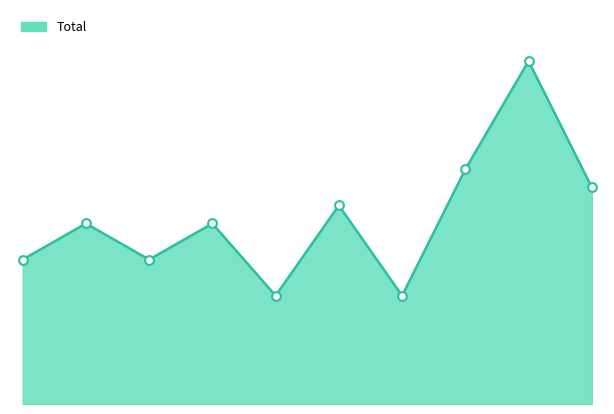

How many lines are shown in the chart?

1